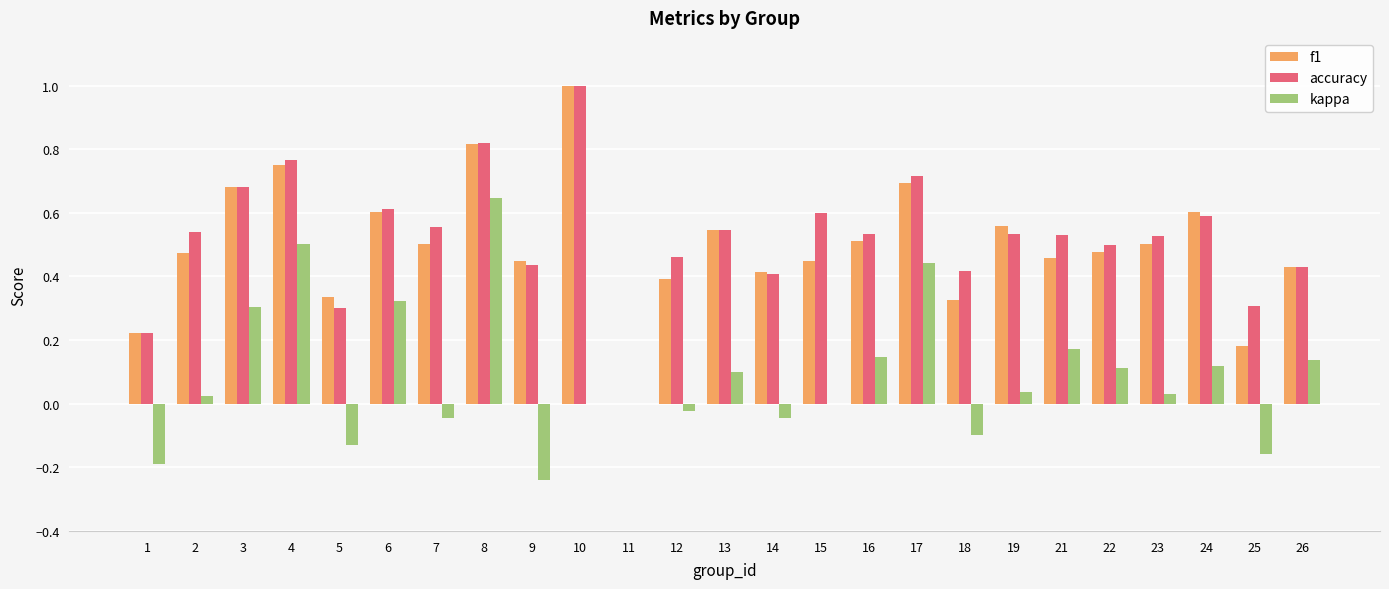

What are all the series names shown in the legend?

f1, accuracy, kappa